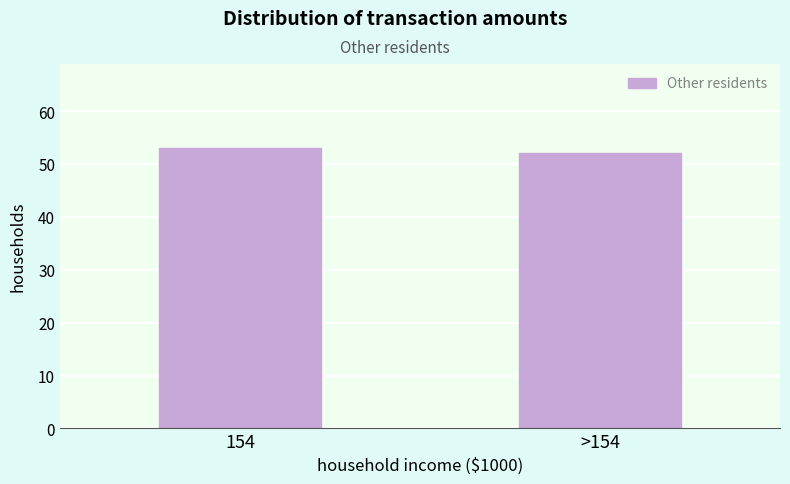

Reading right to left, extract all data points from this chart.

>154=52	154=53